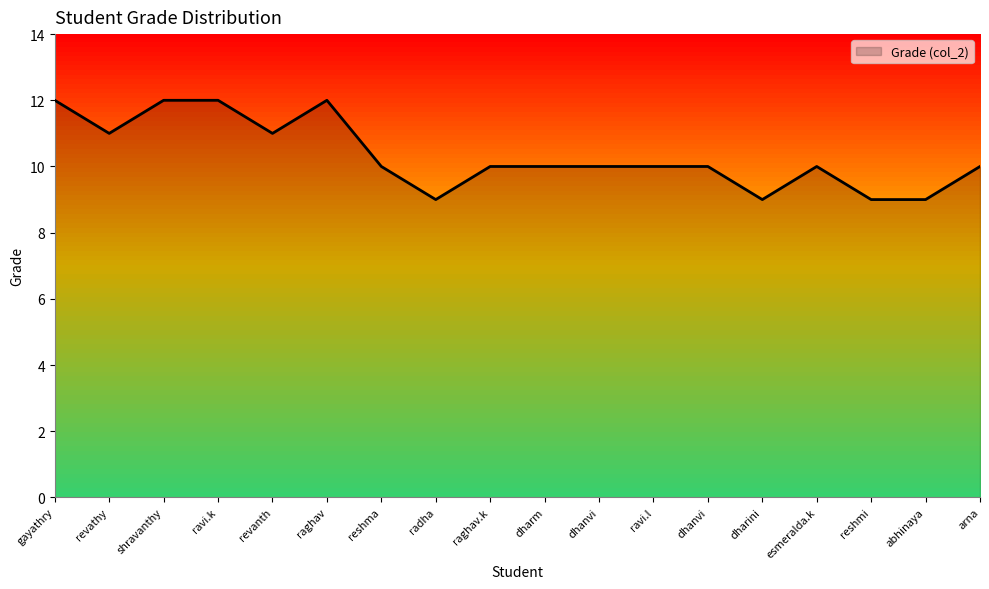

How many points are lower than both their immediate neighbors (excluding endpoints)?

4